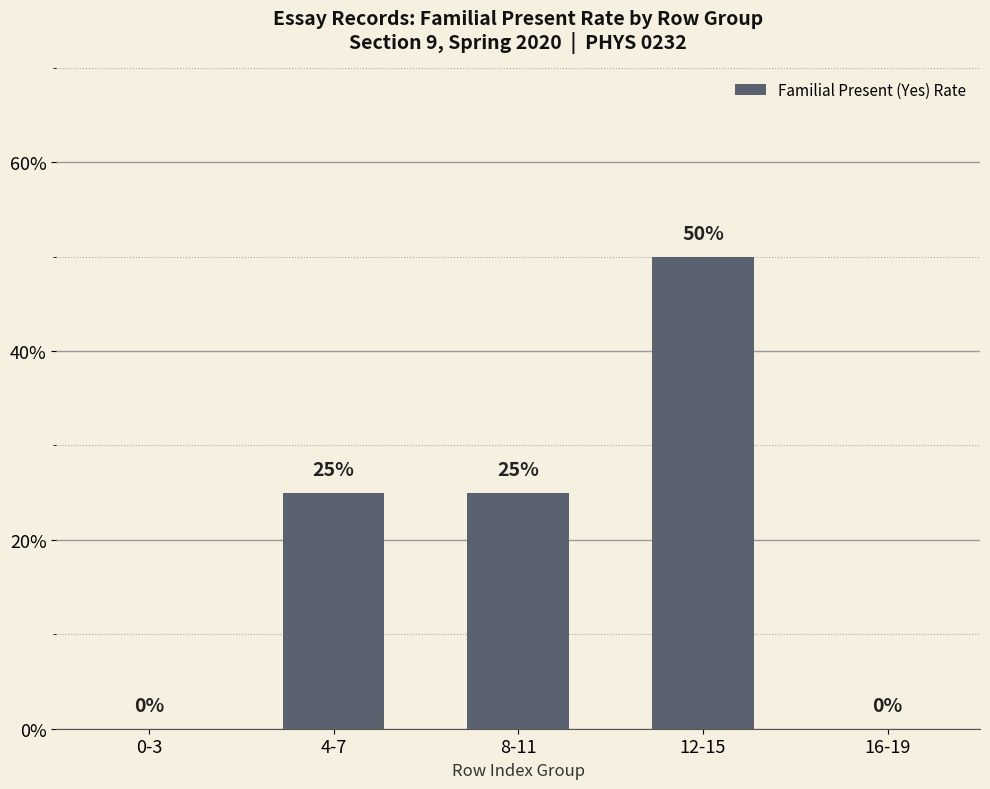

At which label is the value closest to 0?

0-3